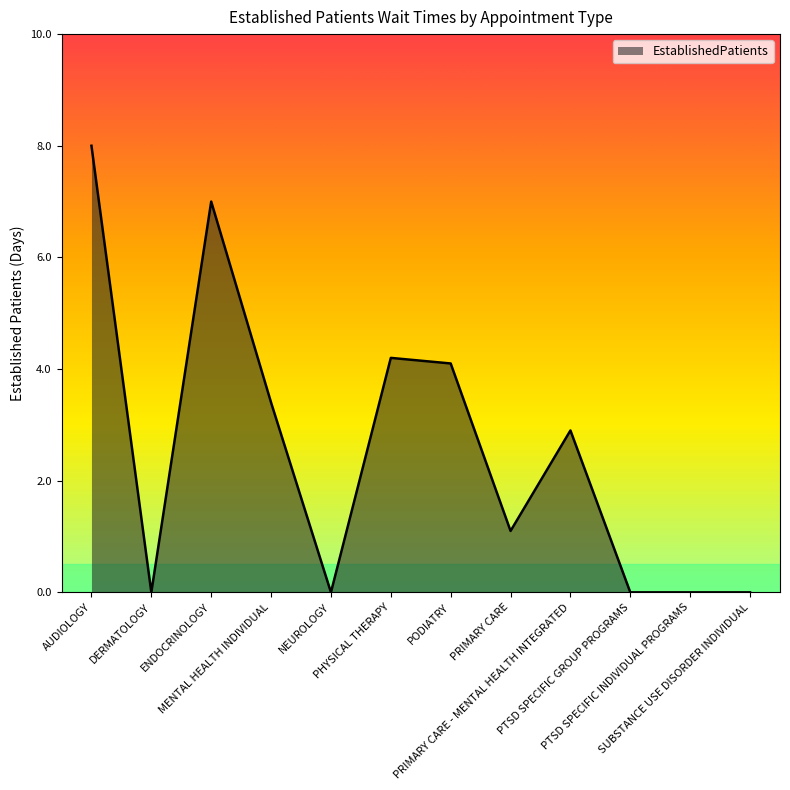

How many lines are shown in the chart?

1